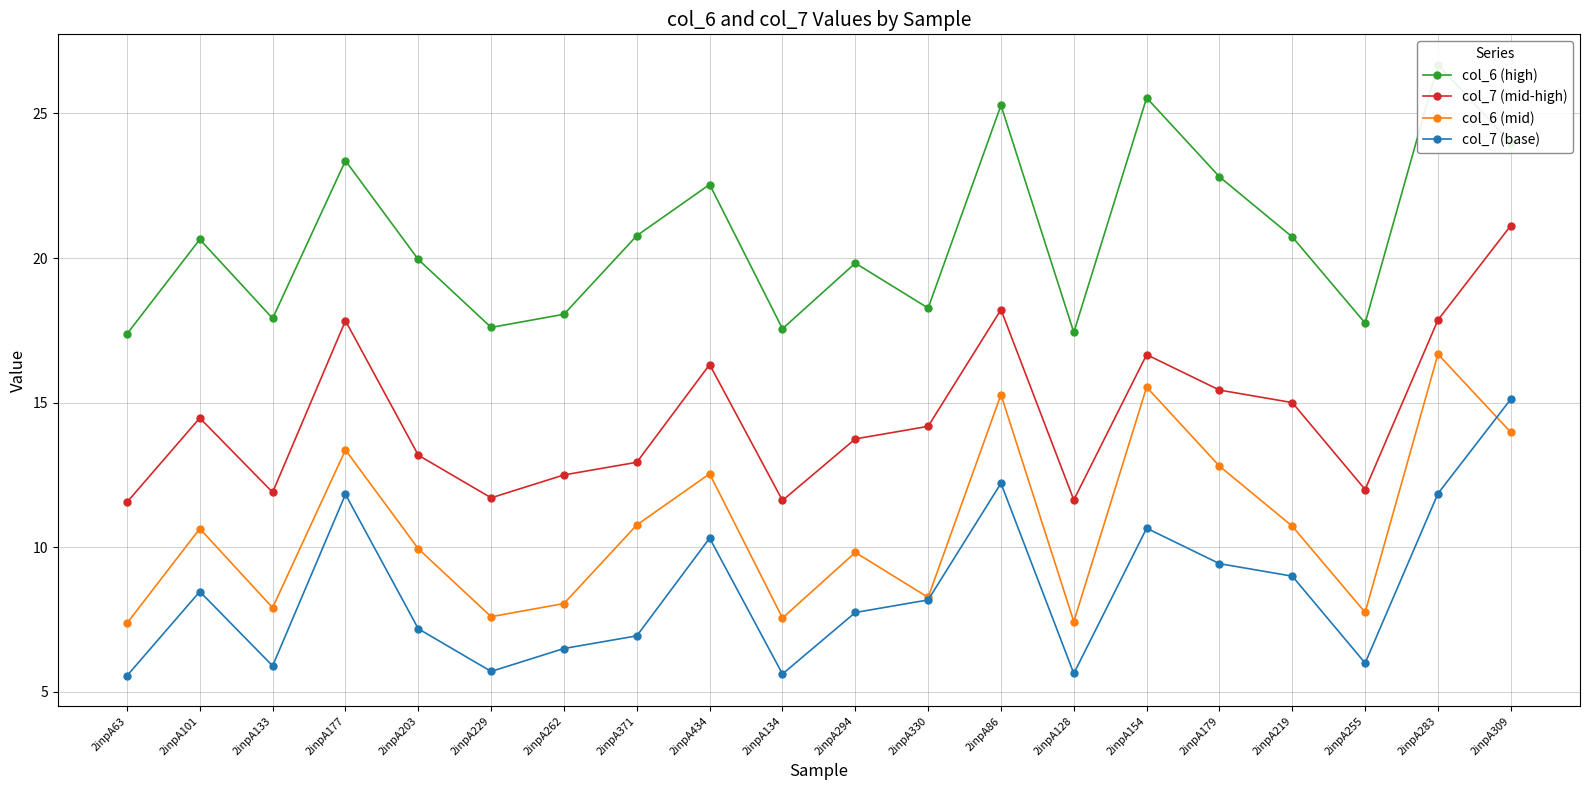

In col_7 (base), how many points are lower than both neighbors (excluding endpoints)?

5